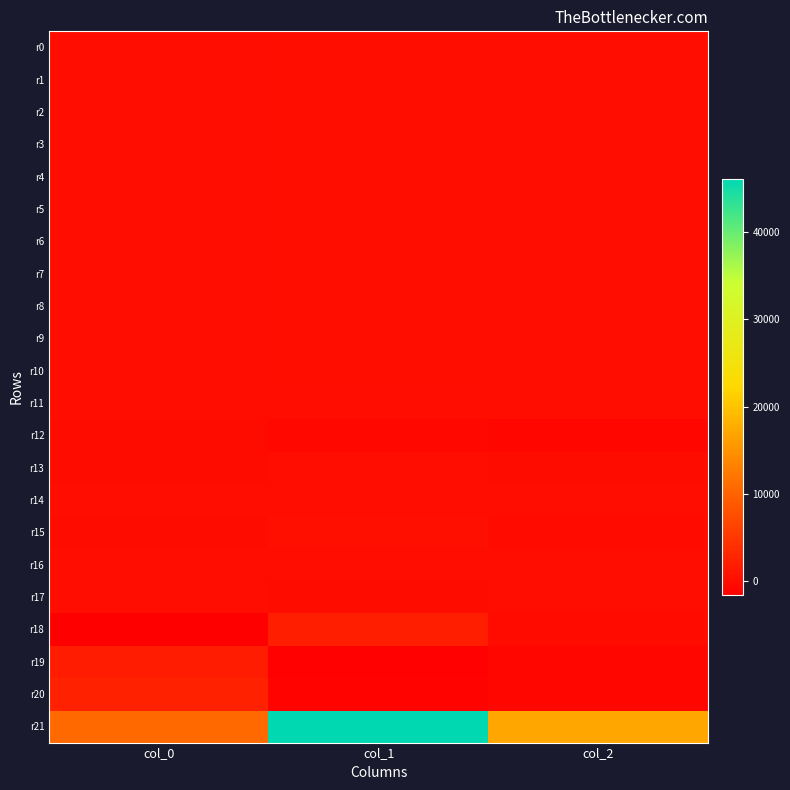

Rank the series at col_2 from lowest to highest value.

r12, r19, r20, r18, r15, r13, r11, r14, r6, r2, r0, r10, r1, r4, r5, r3, r9, r7, r8, r16, r17, r21